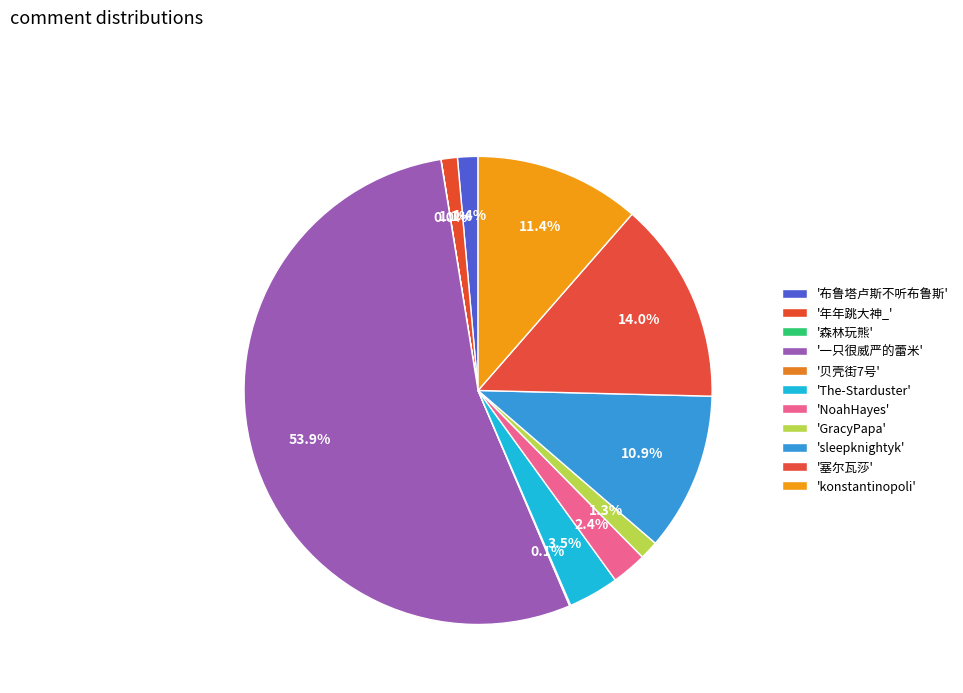

Which slice represents more than half of the pie?

一只很威严的蕾米